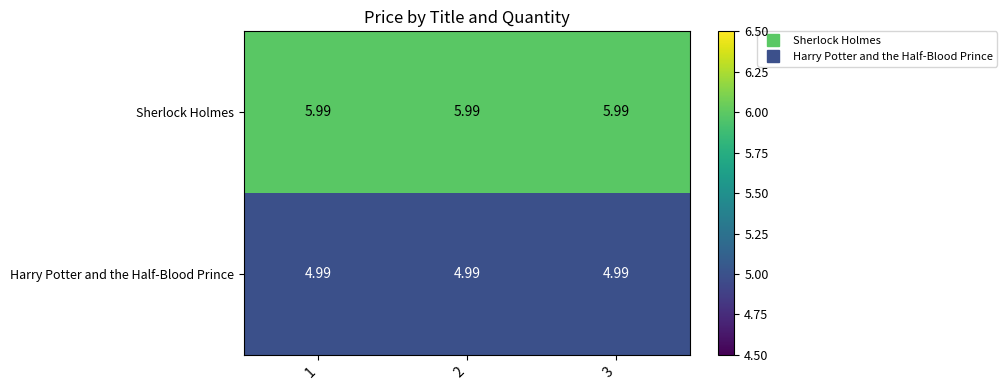

Which series has the largest total across all categories?

Sherlock Holmes